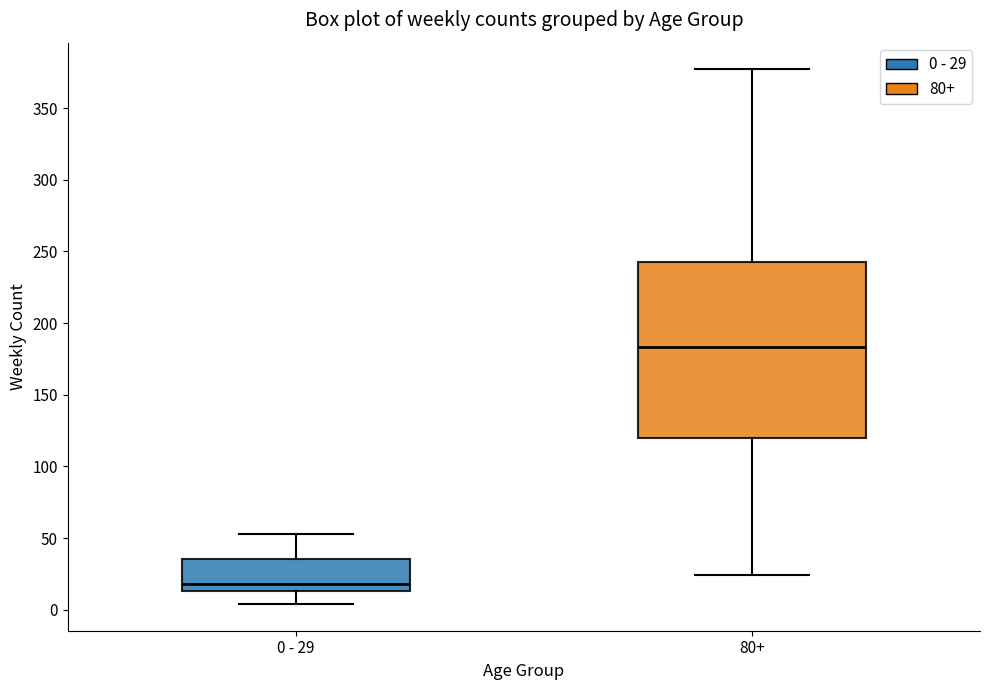

Which box's median line is the lowest?

0 - 29